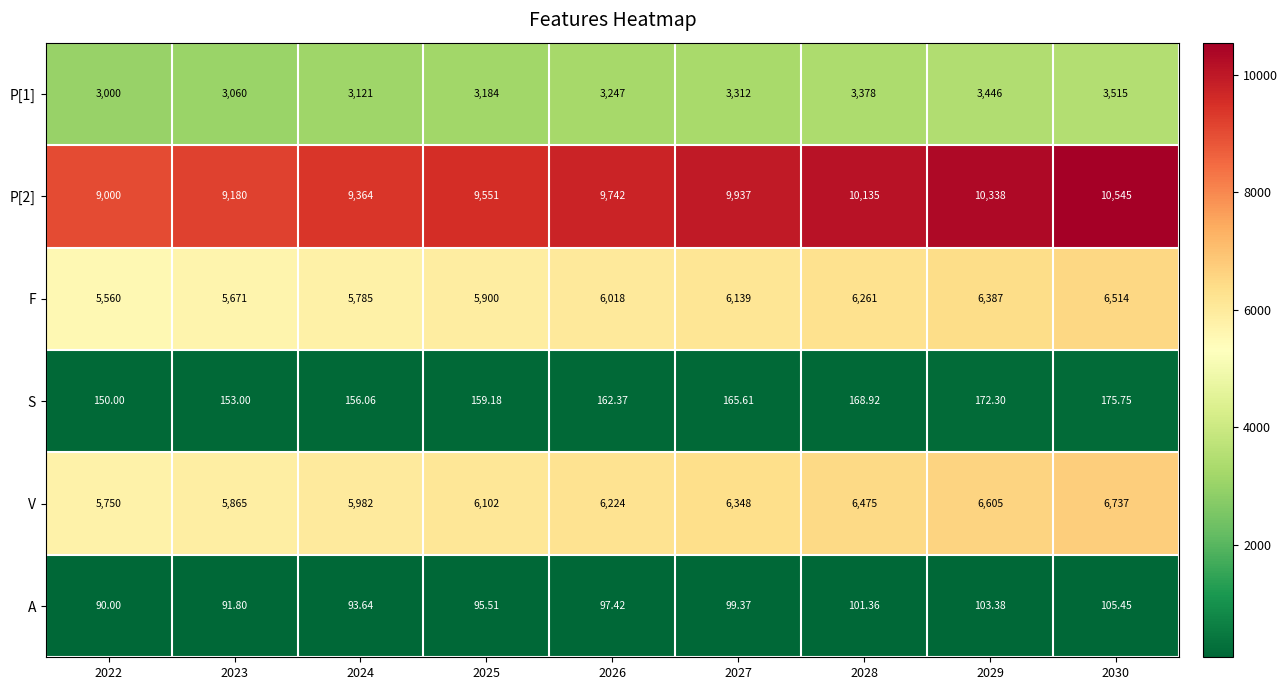

At which category is the sum across all series the highest?

2030